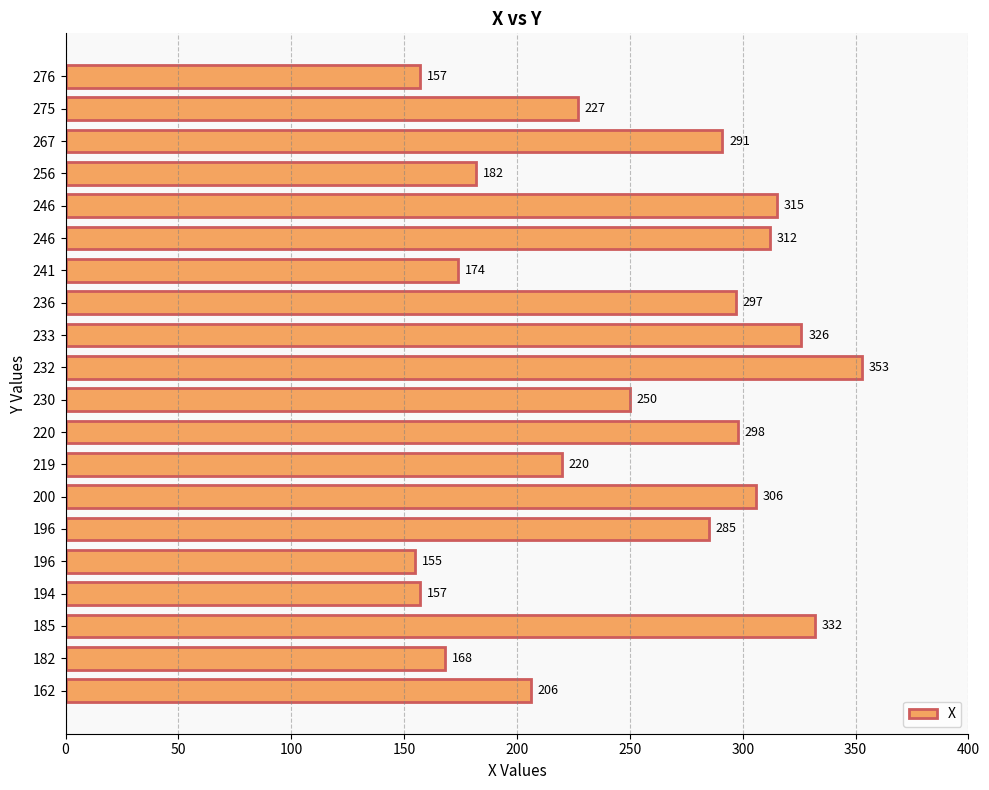

How many series are shown in this chart?

1